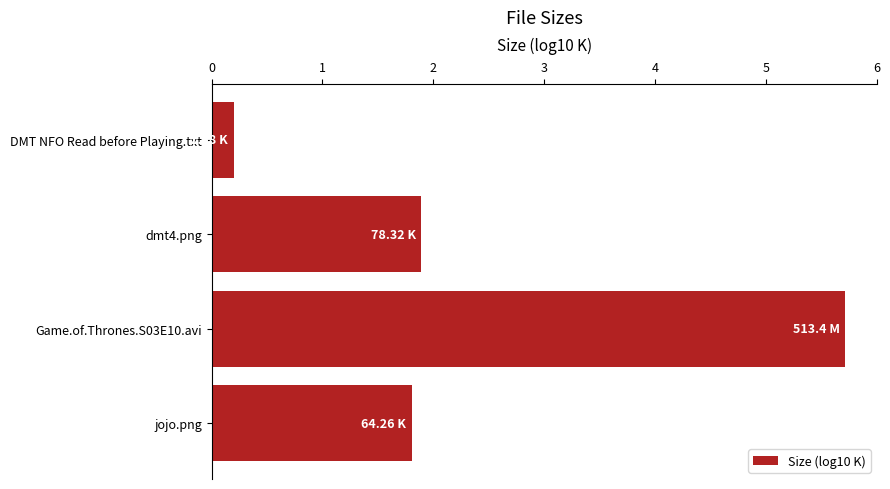

Which has a higher value, jojo.png or Game.of.Thrones.S03E10.avi?

Game.of.Thrones.S03E10.avi